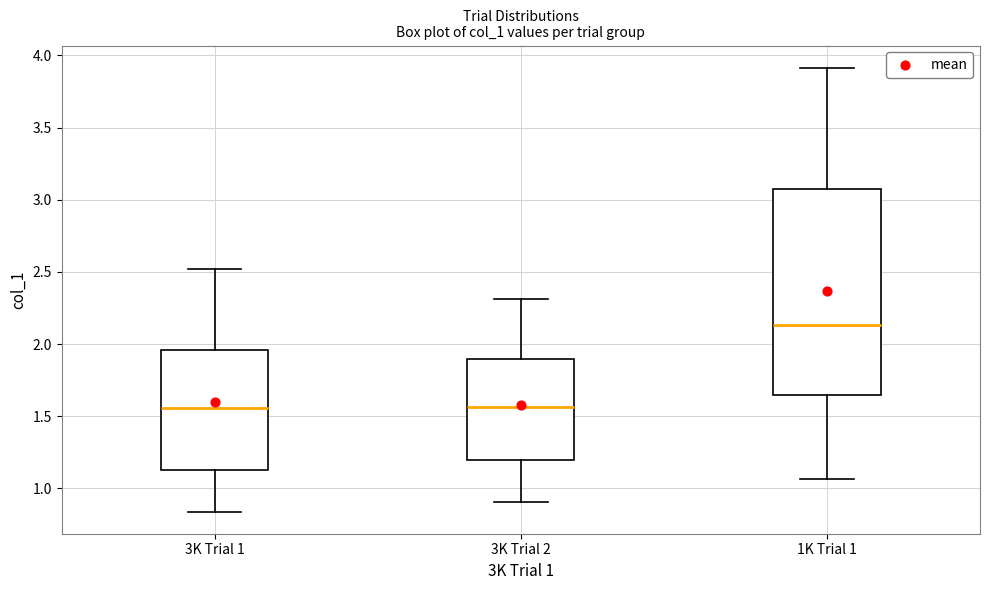

Where does the upper whisker of the box for 3K Trial 2 end on the y-axis? The values are not printed on the chart, so give them approximately, as read against the axis.

2.30